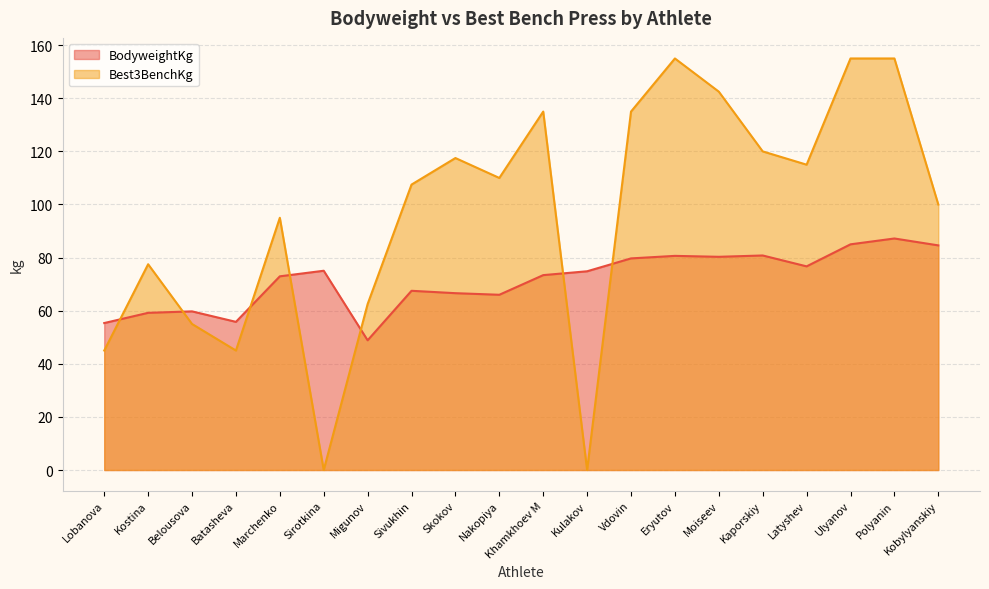

At which label does Best3BenchKg reach its peak?

Eryutov